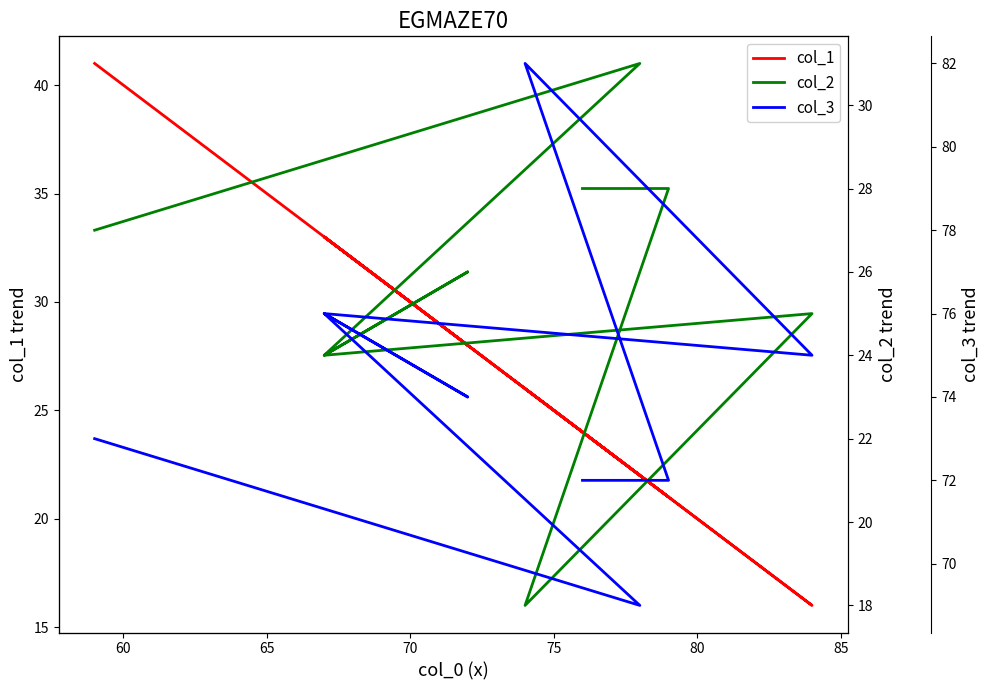

True or false: col_3 and col_2 cross at least once.

False